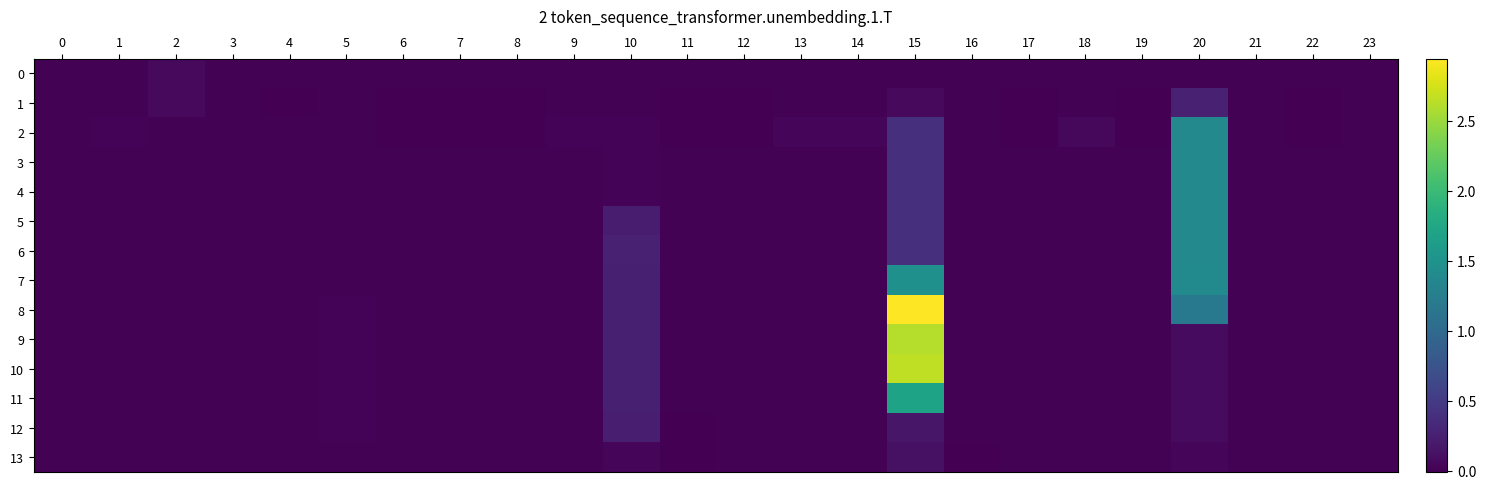

Reading right to left, what are all the values shown in this chart?

0: 23=0.0	22=0.0	21=0.0	20=0.0	19=0.0	18=0.0	17=0.0	16=0.0	15=0.0	14=0.0	13=0.0	12=0.0	11=0.0	10=0.0	9=0.0	8=0.0	7=0.0	6=0.0	5=0.0	4=0.0	3=0.0	2=0.1	1=0.0	0=0.0
1: 23=-0.0	22=-0.0	21=0.0	20=0.3	19=-0.0	18=0.0	17=-0.0	16=0.0	15=0.1	14=0.0	13=0.0	12=-0.0	11=-0.0	10=0.0	9=0.0	8=-0.0	7=-0.0	6=-0.0	5=0.0	4=-0.0	3=0.0	2=0.1	1=0.0	0=-0.0
2: 23=-0.0	22=-0.0	21=0.0	20=1.4	19=-0.0	18=0.1	17=-0.0	16=0.0	15=0.4	14=0.0	13=0.0	12=-0.0	11=-0.0	10=0.0	9=0.0	8=-0.0	7=-0.0	6=-0.0	5=0.0	4=0.0	3=0.0	2=-0.0	1=0.0	0=-0.0
3: 23=0.0	22=0.0	21=0.0	20=1.4	19=0.0	18=0.0	17=0.0	16=0.0	15=0.4	14=0.0	13=0.0	12=0.0	11=0.0	10=0.0	9=0.0	8=0.0	7=0.0	6=0.0	5=0.0	4=0.0	3=0.0	2=0.0	1=0.0	0=0.0
4: 23=0.0	22=0.0	21=0.0	20=1.4	19=0.0	18=0.0	17=0.0	16=0.0	15=0.4	14=0.0	13=0.0	12=0.0	11=0.0	10=0.0	9=0.0	8=0.0	7=0.0	6=0.0	5=0.0	4=0.0	3=0.0	2=0.0	1=0.0	0=0.0
5: 23=0.0	22=0.0	21=0.0	20=1.4	19=0.0	18=0.0	17=0.0	16=0.0	15=0.4	14=0.0	13=0.0	12=0.0	11=0.0	10=0.2	9=0.0	8=0.0	7=0.0	6=0.0	5=0.0	4=0.0	3=0.0	2=0.0	1=0.0	0=0.0
6: 23=0.0	22=0.0	21=0.0	20=1.4	19=0.0	18=0.0	17=0.0	16=0.0	15=0.4	14=0.0	13=0.0	12=0.0	11=0.0	10=0.3	9=0.0	8=0.0	7=0.0	6=0.0	5=0.0	4=0.0	3=0.0	2=0.0	1=0.0	0=0.0
7: 23=0.0	22=0.0	21=0.0	20=1.4	19=0.0	18=0.0	17=0.0	16=0.0	15=1.5	14=0.0	13=0.0	12=0.0	11=0.0	10=0.2	9=0.0	8=0.0	7=0.0	6=0.0	5=0.0	4=0.0	3=0.0	2=0.0	1=0.0	0=0.0
8: 23=0.0	22=0.0	21=0.0	20=1.2	19=0.0	18=0.0	17=0.0	16=0.0	15=2.9	14=0.0	13=0.0	12=0.0	11=0.0	10=0.2	9=0.0	8=0.0	7=0.0	6=0.0	5=0.0	4=0.0	3=0.0	2=0.0	1=0.0	0=0.0
9: 23=0.0	22=0.0	21=0.0	20=0.1	19=0.0	18=0.0	17=0.0	16=0.0	15=2.6	14=0.0	13=0.0	12=0.0	11=0.0	10=0.2	9=0.0	8=0.0	7=0.0	6=0.0	5=0.0	4=0.0	3=0.0	2=0.0	1=0.0	0=0.0
10: 23=0.0	22=0.0	21=0.0	20=0.1	19=0.0	18=0.0	17=0.0	16=0.0	15=2.7	14=0.0	13=0.0	12=0.0	11=0.0	10=0.2	9=0.0	8=0.0	7=0.0	6=0.0	5=0.0	4=0.0	3=0.0	2=0.0	1=0.0	0=0.0
11: 23=0.0	22=0.0	21=0.0	20=0.1	19=0.0	18=0.0	17=0.0	16=0.0	15=1.7	14=0.0	13=0.0	12=0.0	11=0.0	10=0.2	9=0.0	8=0.0	7=0.0	6=0.0	5=0.0	4=0.0	3=0.0	2=0.0	1=0.0	0=0.0
12: 23=-0.0	22=-0.0	21=0.0	20=0.1	19=0.0	18=0.0	17=-0.0	16=-0.0	15=0.2	14=0.0	13=0.0	12=-0.0	11=-0.0	10=0.2	9=0.0	8=0.0	7=0.0	6=0.0	5=0.0	4=0.0	3=0.0	2=-0.0	1=-0.0	0=0.0
13: 23=-0.0	22=-0.0	21=0.0	20=0.0	19=0.0	18=0.0	17=-0.0	16=-0.0	15=0.1	14=0.0	13=0.0	12=-0.0	11=-0.0	10=0.0	9=0.0	8=0.0	7=0.0	6=0.0	5=0.0	4=0.0	3=0.0	2=-0.0	1=-0.0	0=0.0